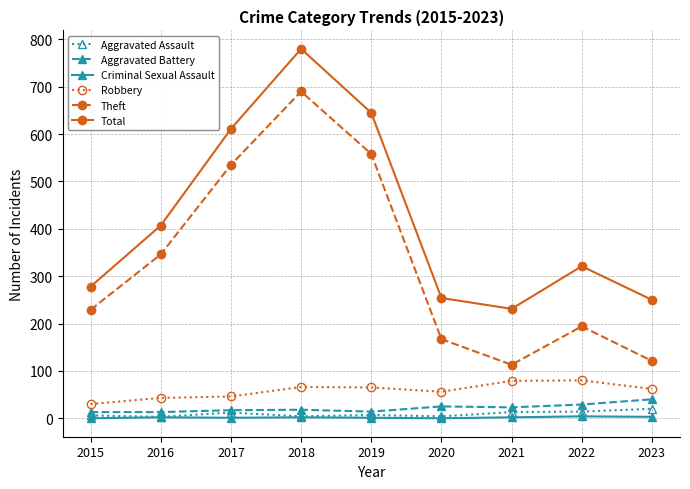

How many distinct data groups are displayed?

6